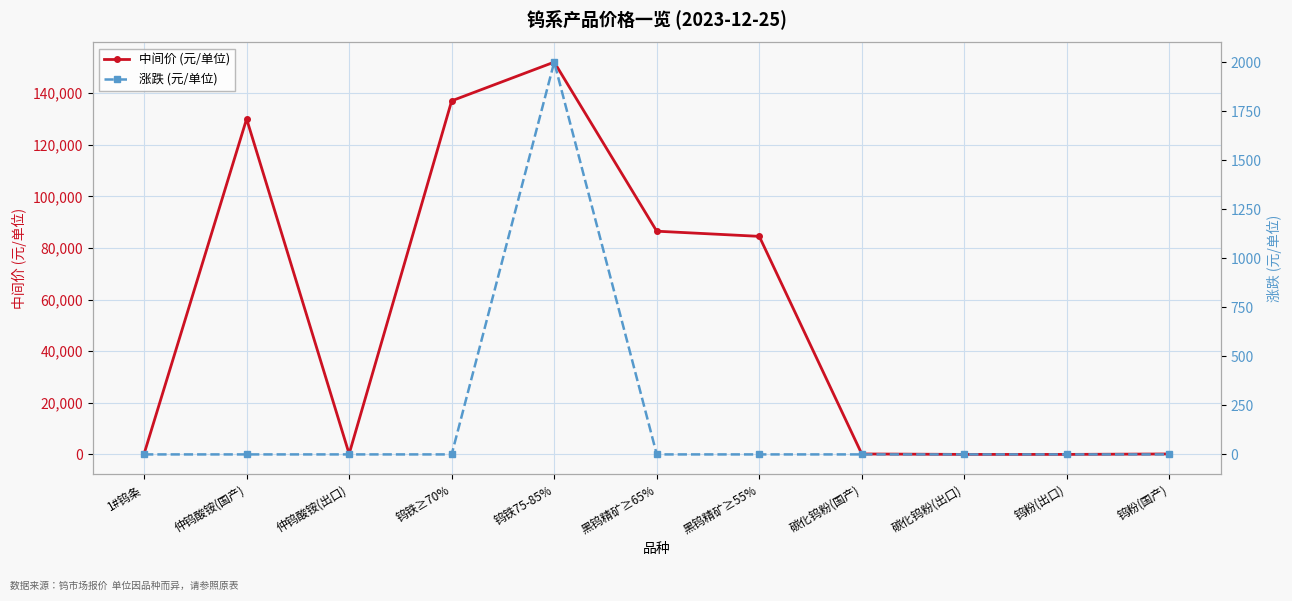

True or false: 中间价 (元/单位) has more than 1 points higher than both neighbors.

True